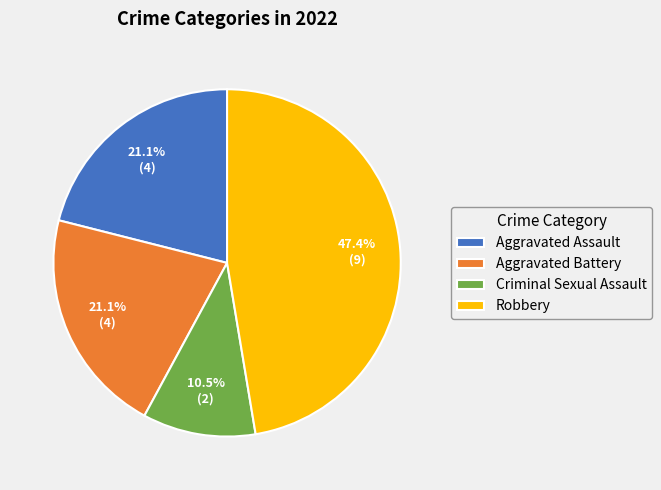

To the nearest percent, what is the difference between the Aggravated Assault and Criminal Sexual Assault slice percentages?

11%